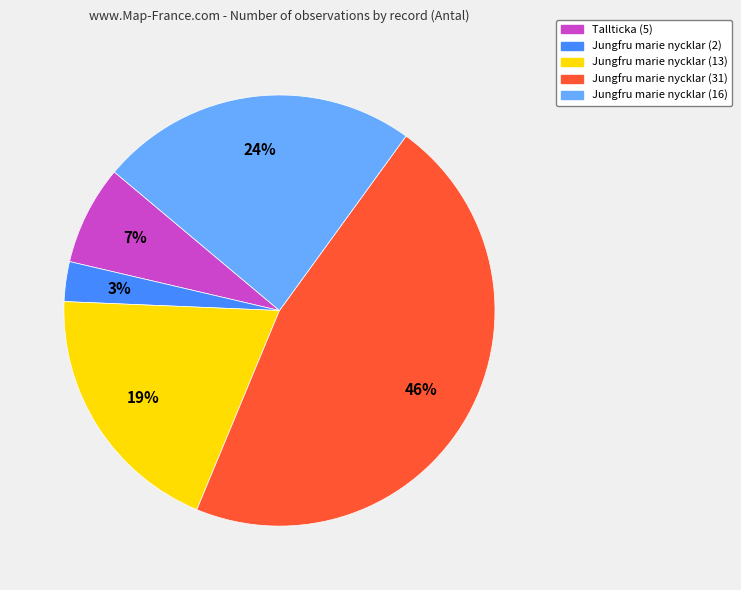

To the nearest percent, what is the difference between the largest and smallest slice percentages?

43%